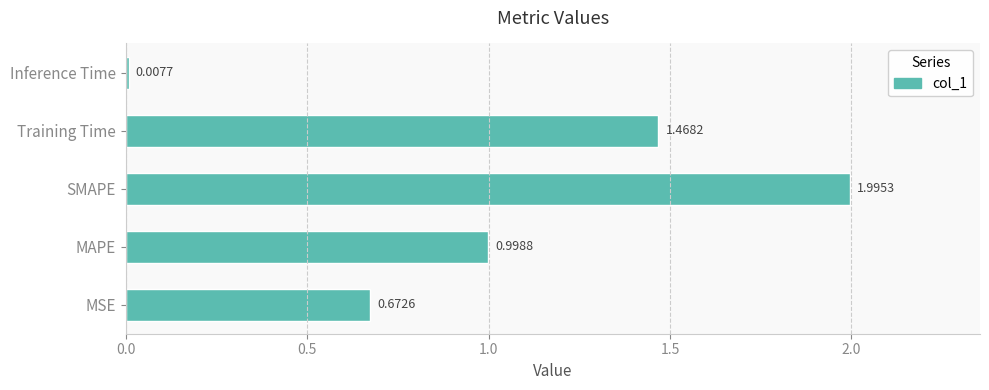

What is the difference between the maximum and minimum values?

2.0